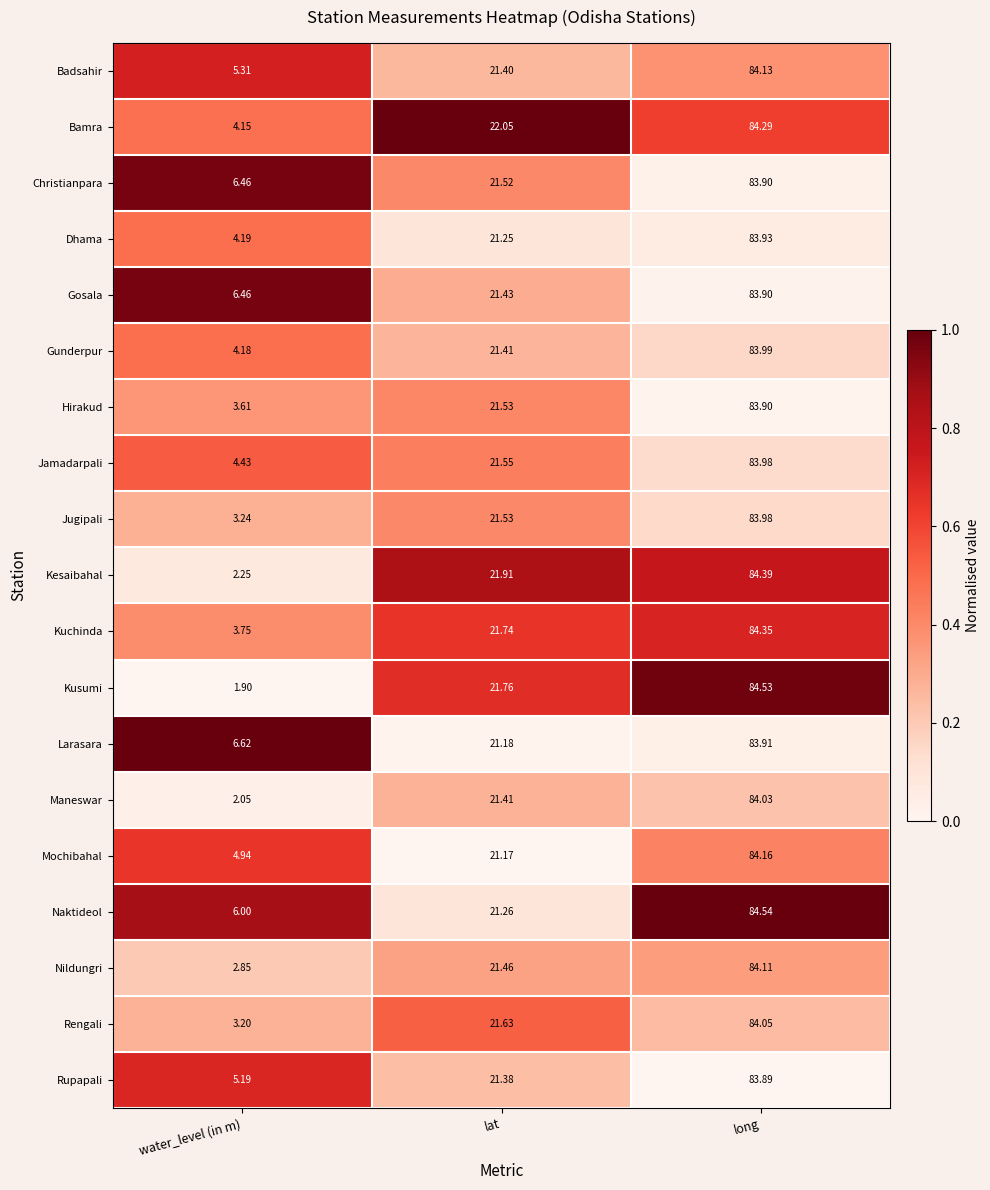

List the labels in order of Bamra value, smallest first.

water_level (in m), lat, long